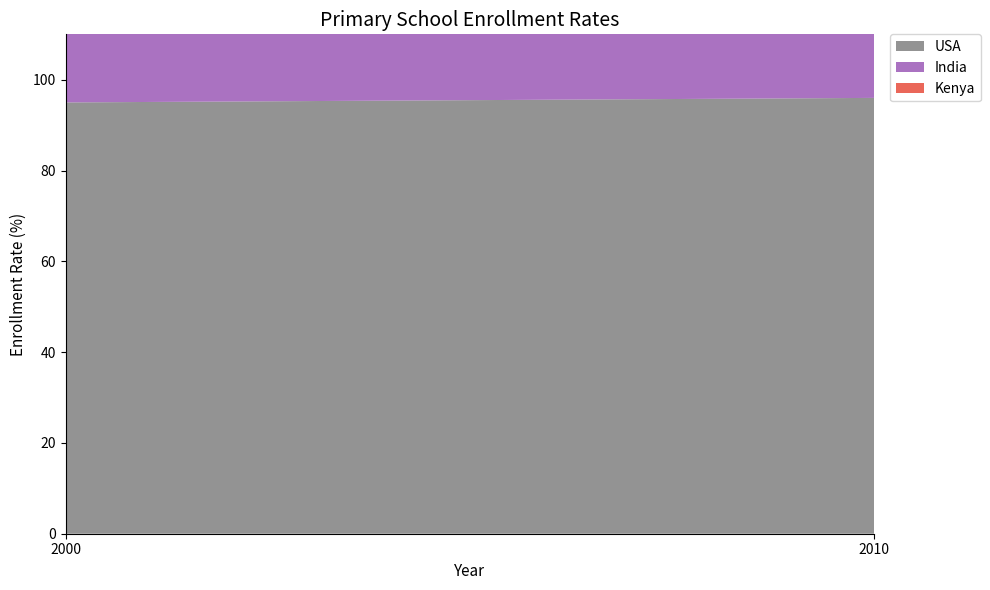

Reading left to right, list all the values displayed in this chart.

USA: 95	96
India: 80	85
Kenya: 65	70